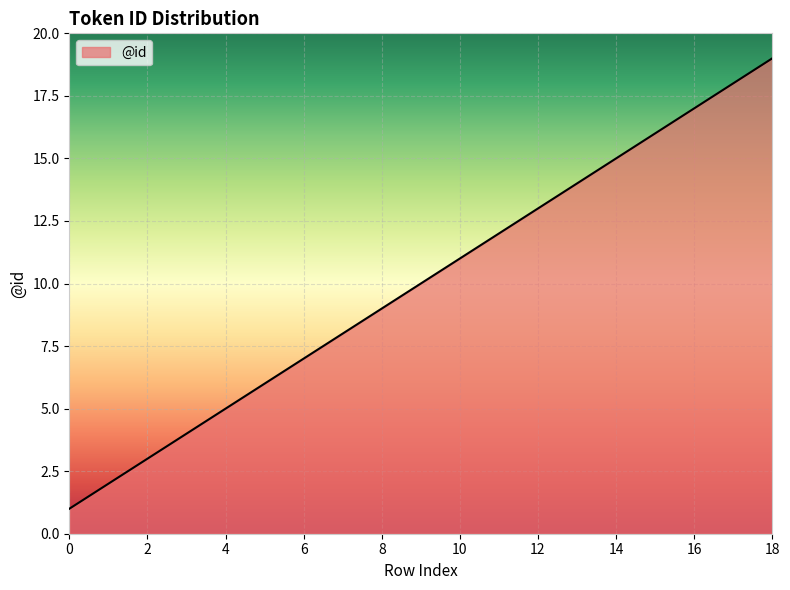

What is the maximum value shown in the chart?

19